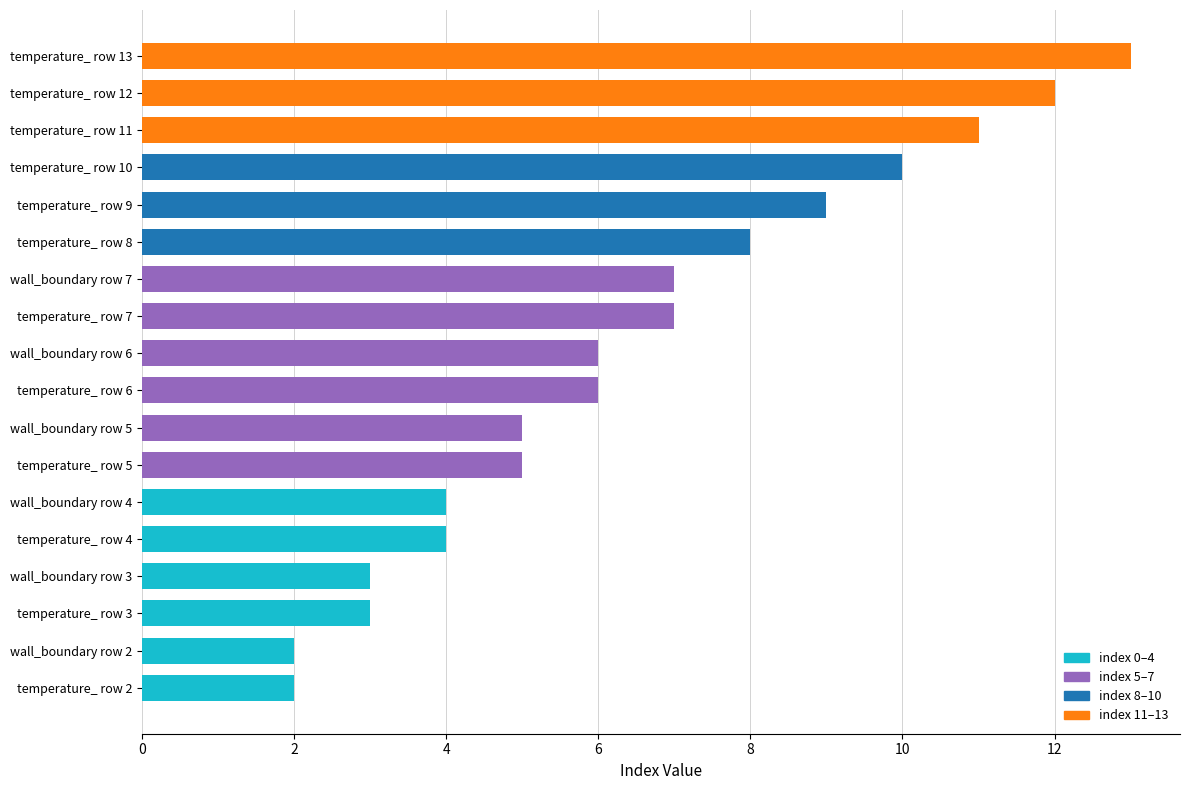

Which category has the highest value across all series?

temperature_ row 13